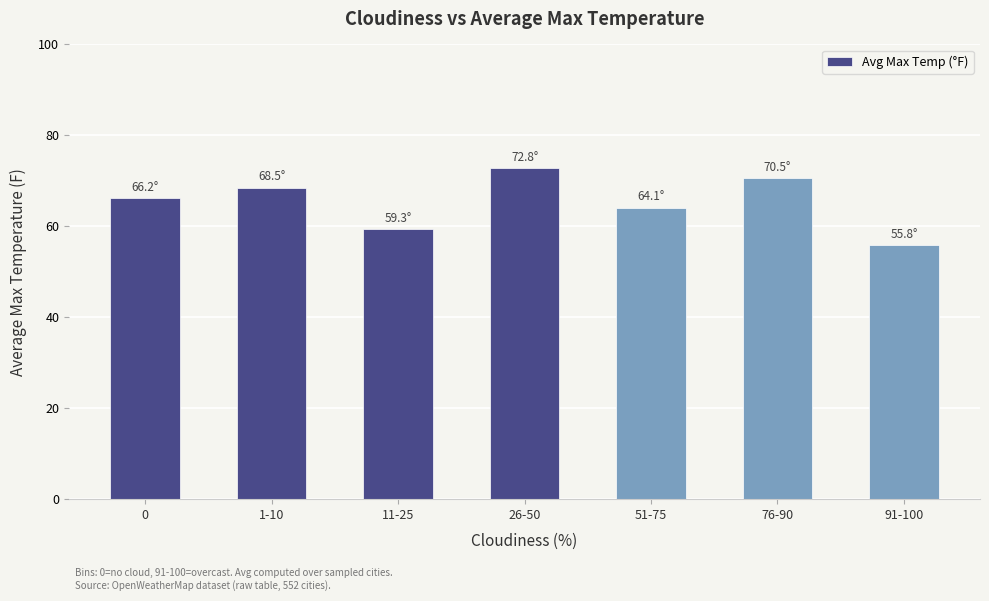

Reading left to right, transcribe all the data shown in this chart.

0=66.2	1-10=68.5	11-25=59.3	26-50=72.8	51-75=64.1	76-90=70.5	91-100=55.8